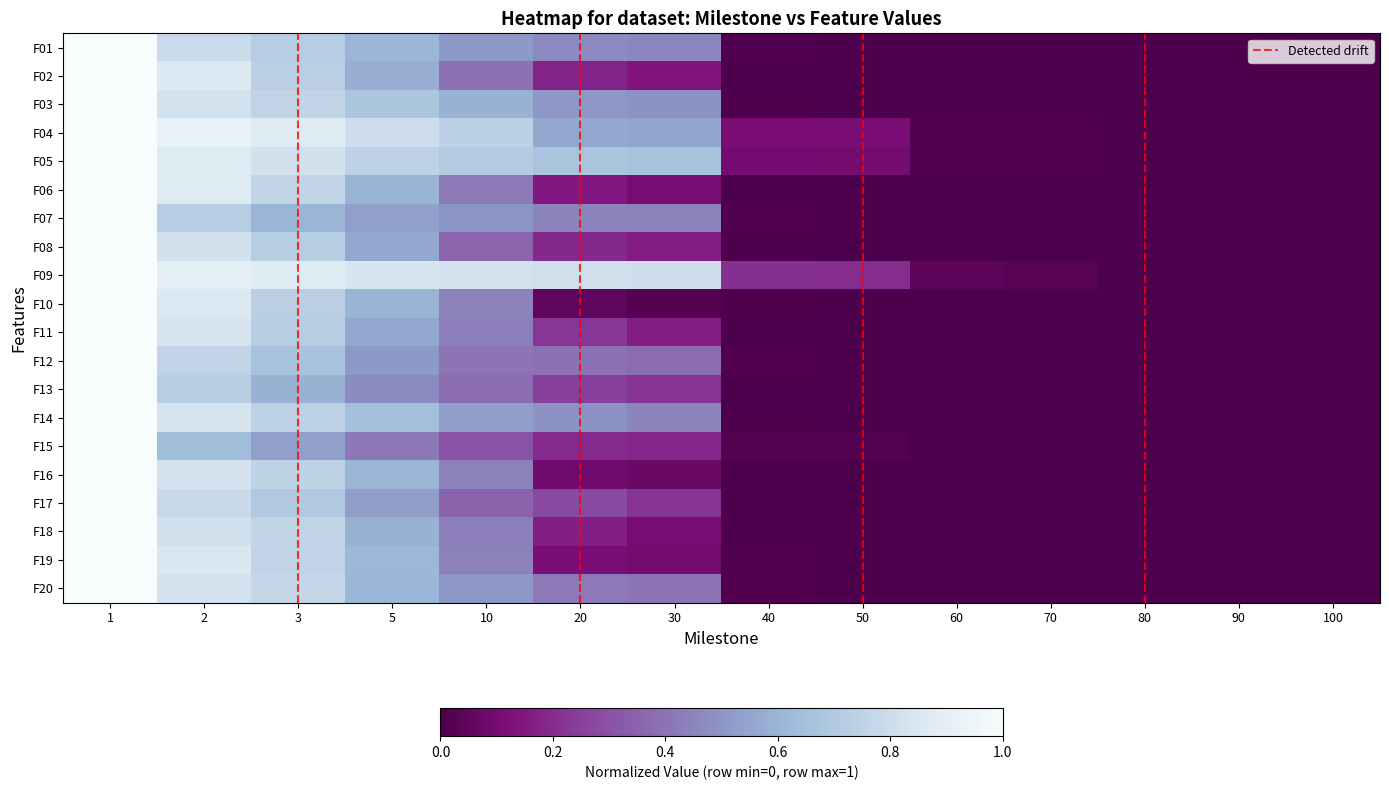

Between 10 and 60, which series saw the biggest shift?

F09